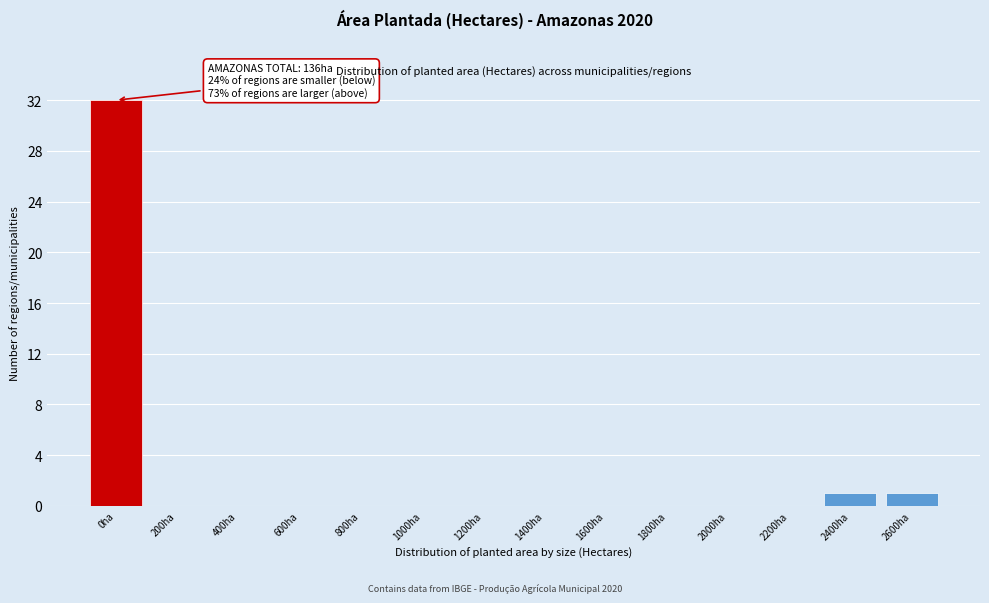

Reading left to right, extract all data points from this chart.

0ha=32	200ha=0	400ha=0	600ha=0	800ha=0	1000ha=0	1200ha=0	1400ha=0	1600ha=0	1800ha=0	2000ha=0	2200ha=0	2400ha=1	2600ha=1